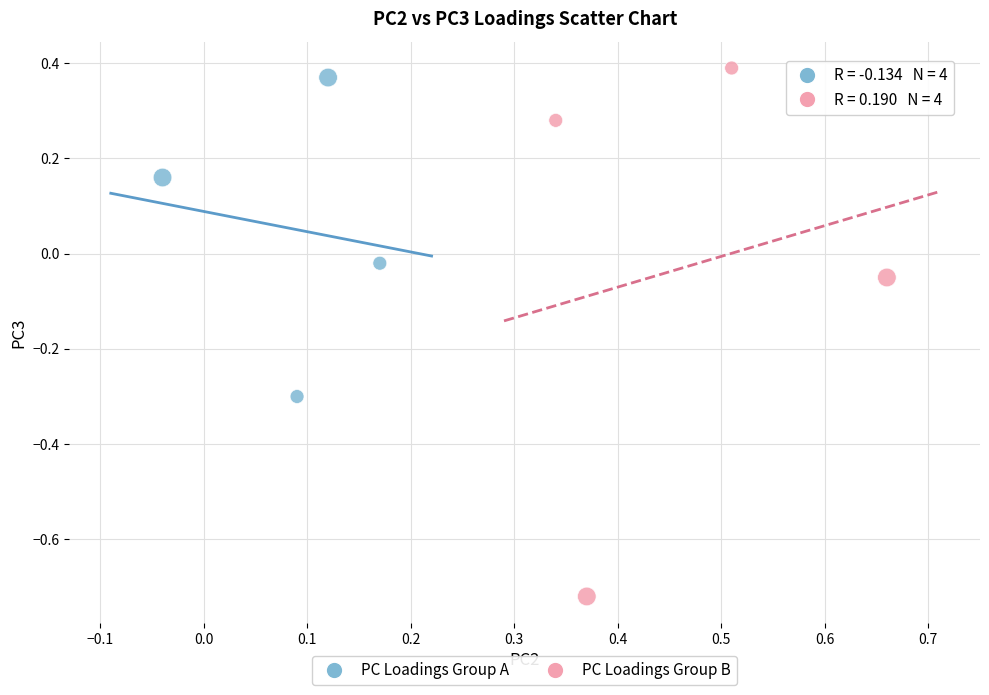

Which series contains the lowest Y value?

PC Loadings Group B